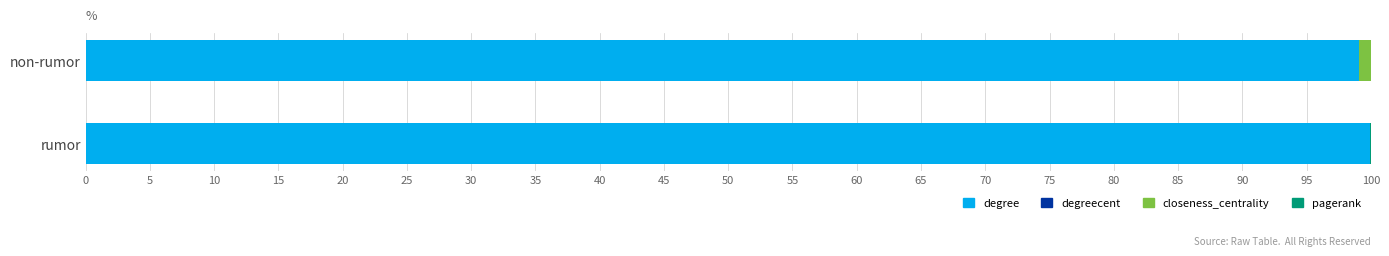

Is it true that degree equals 165.2 at rumor?

False